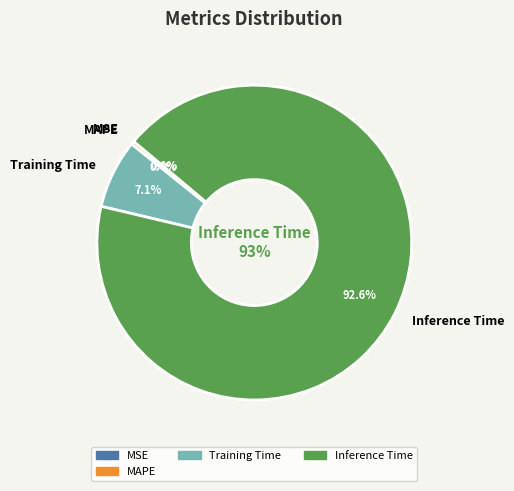

The Inference Time slice represents 93% of the pie. True or false?

True